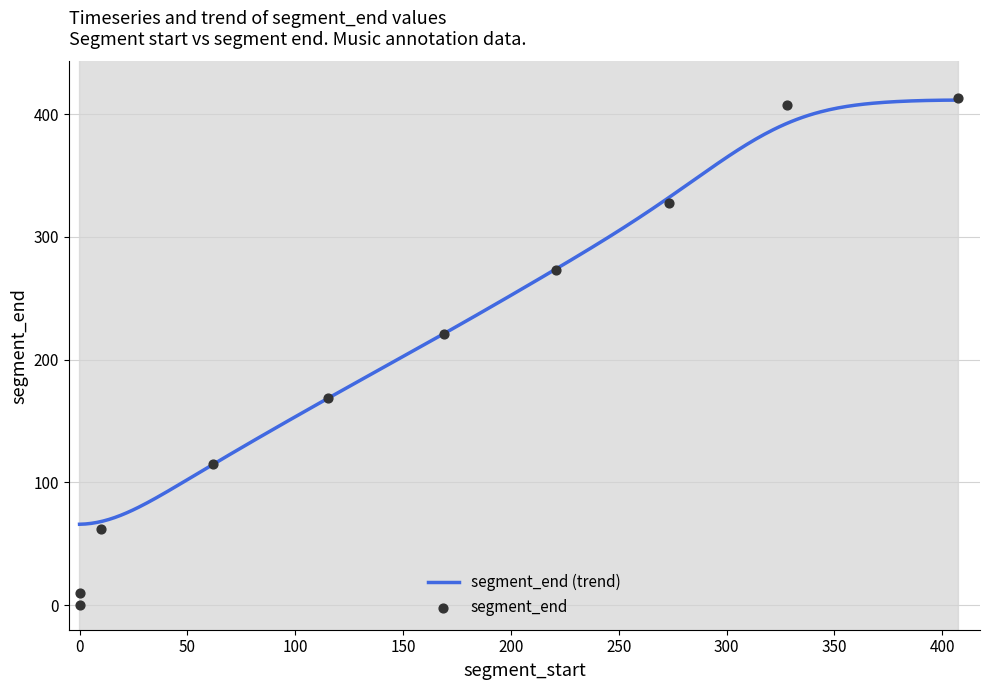

What is the change in value from 0.417959183 to 9.84526077?

+52.1